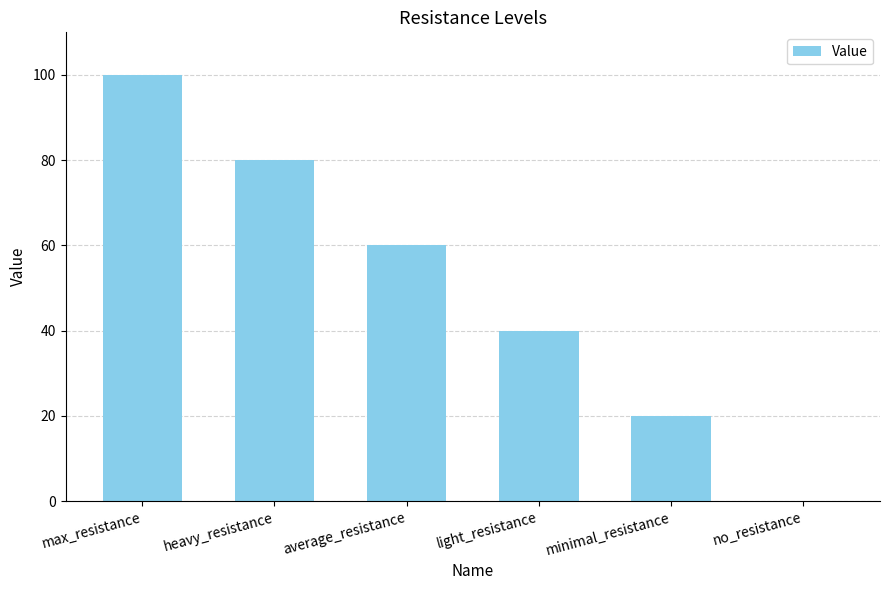

Between light_resistance and minimal_resistance, which is larger?

light_resistance